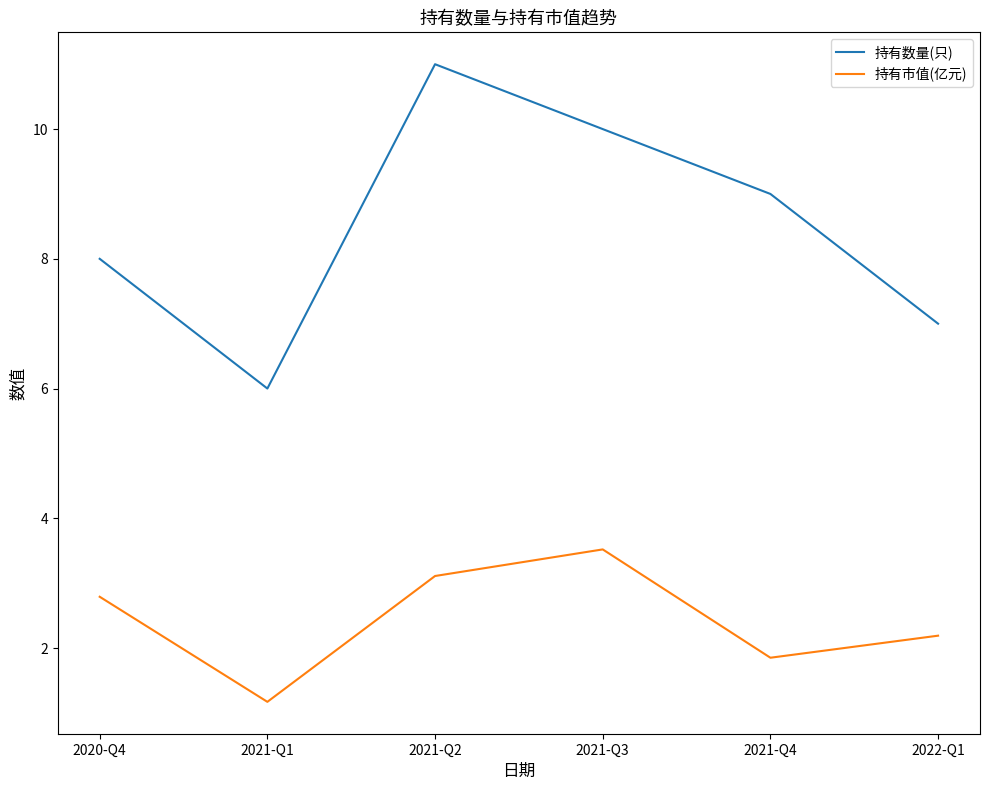

List the labels in order of 持有市值(亿元) value, largest first.

2021-Q3, 2021-Q2, 2020-Q4, 2022-Q1, 2021-Q4, 2021-Q1